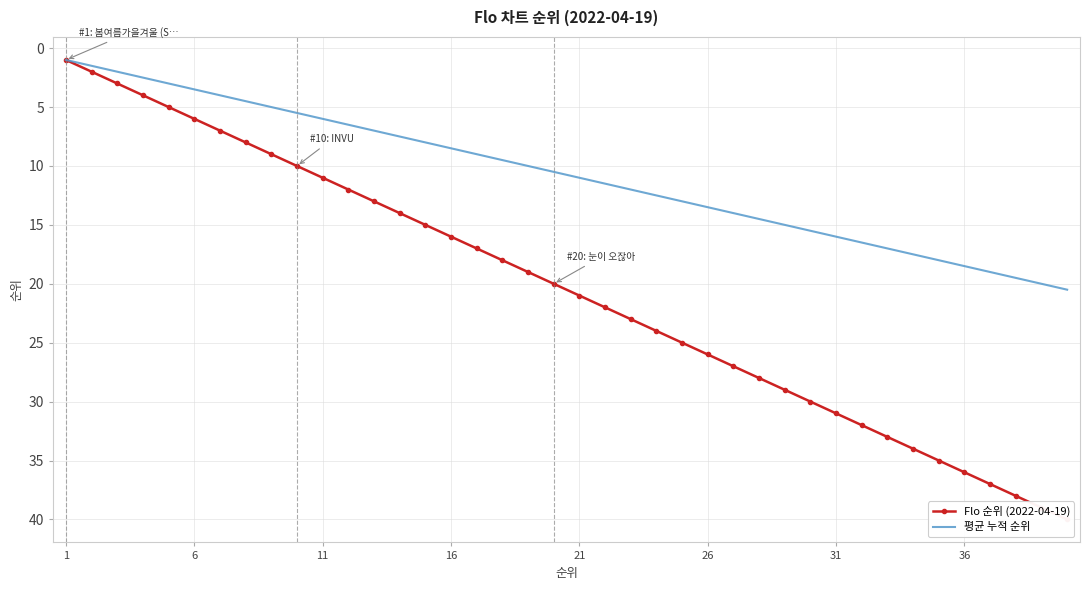

How many distinct data groups are displayed?

2